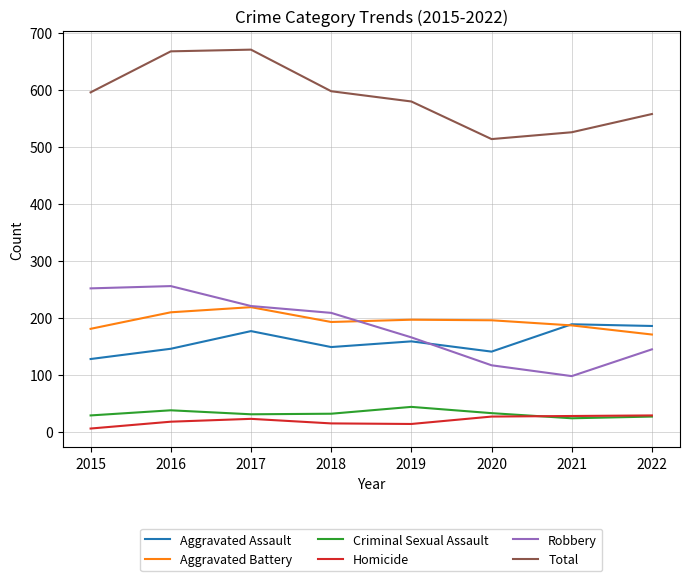

True or false: Robbery and Total intersect in this chart.

False